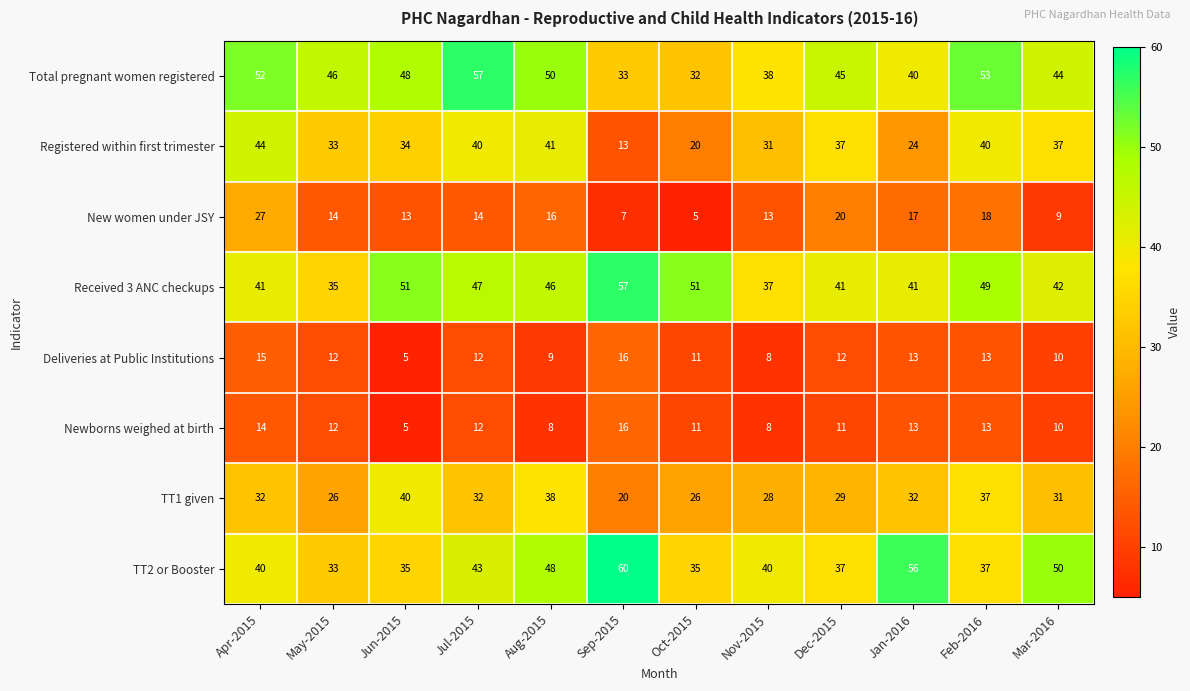

What is the difference between the maximum and minimum values in the New women under JSY series?

22